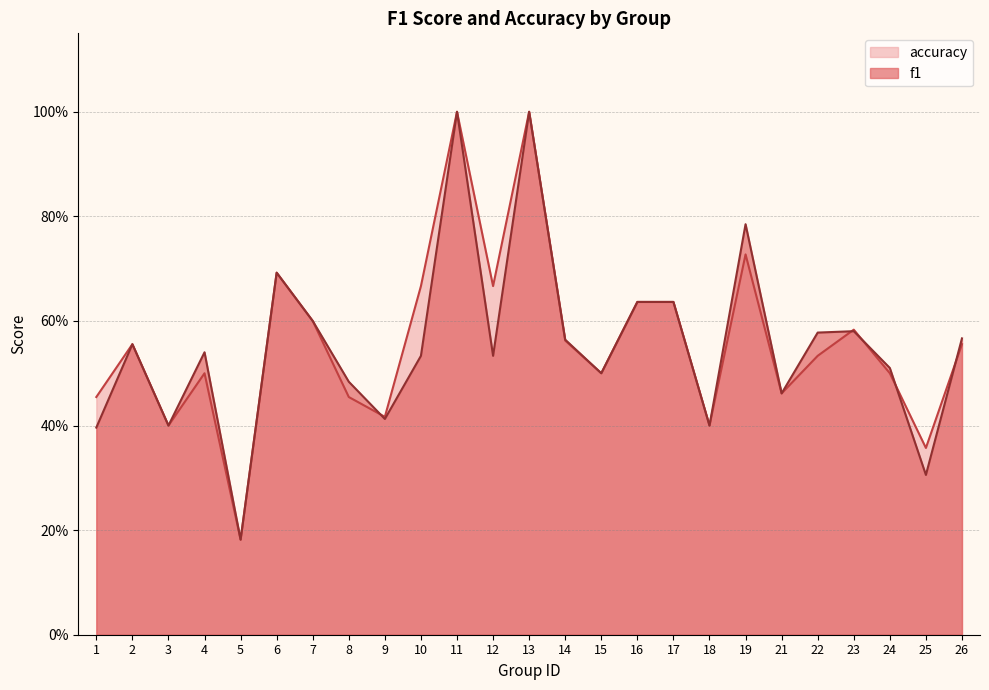

What is the total value across all series at 26?

1.1